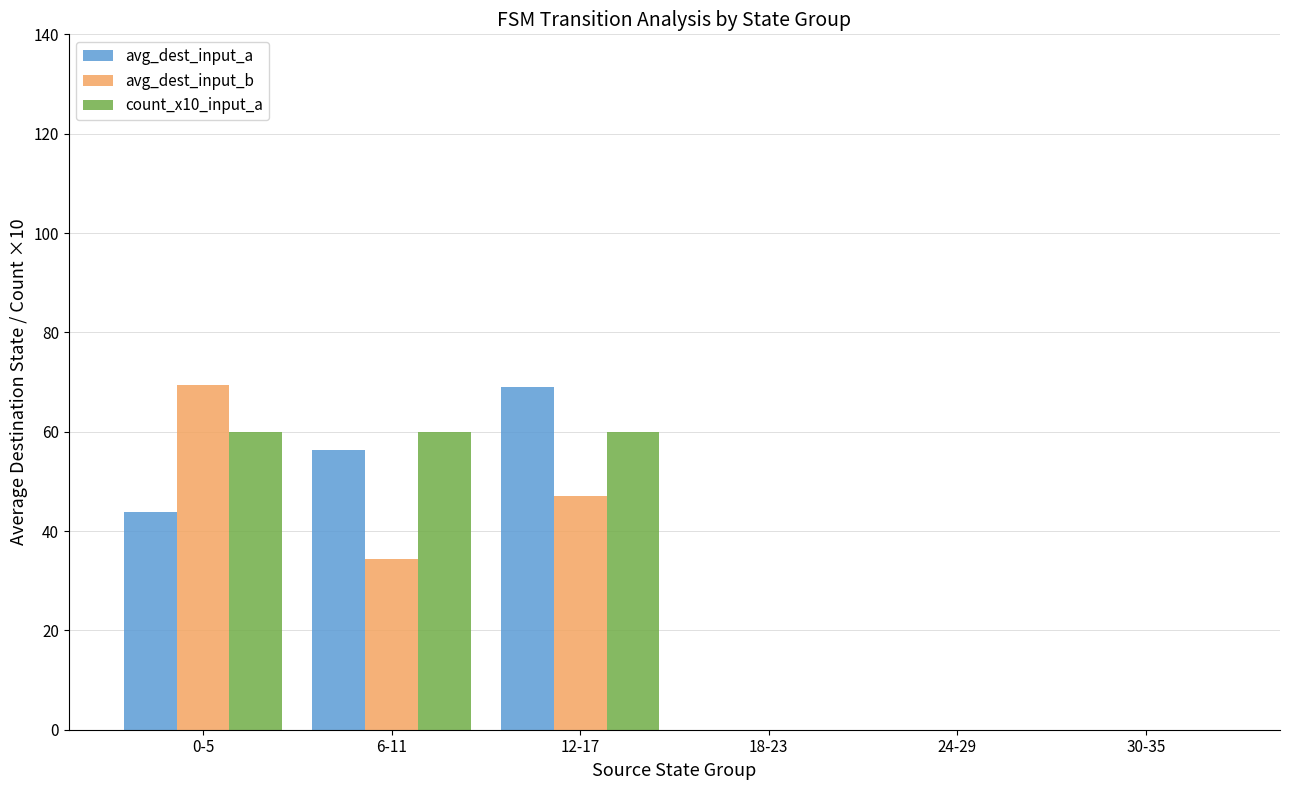

What is the total value across all series at 12-17?

176.0